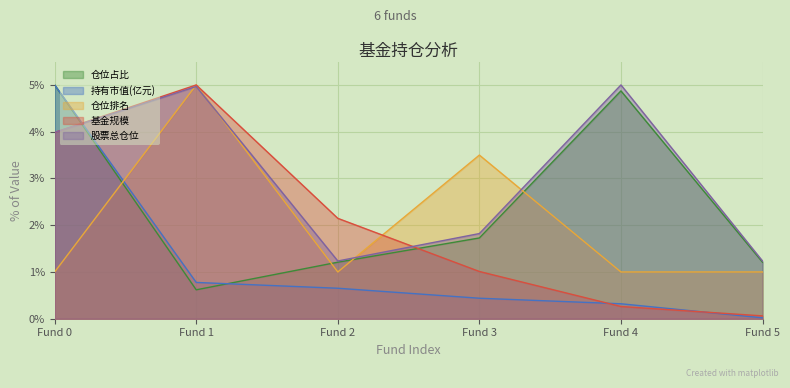

Reading left to right, extract all data points from this chart.

基金规模: 4.0	5.0	2.1	1.0	0.3	0.1
持有市值(亿元): 5.0	0.8	0.7	0.4	0.3	0.0
股票总仓位: 4.0	5.0	1.2	1.8	5.0	1.2
仓位占比: 5.0	0.6	1.2	1.7	4.9	1.2
仓位排名: 1.0	5.0	1.0	3.5	1.0	1.0